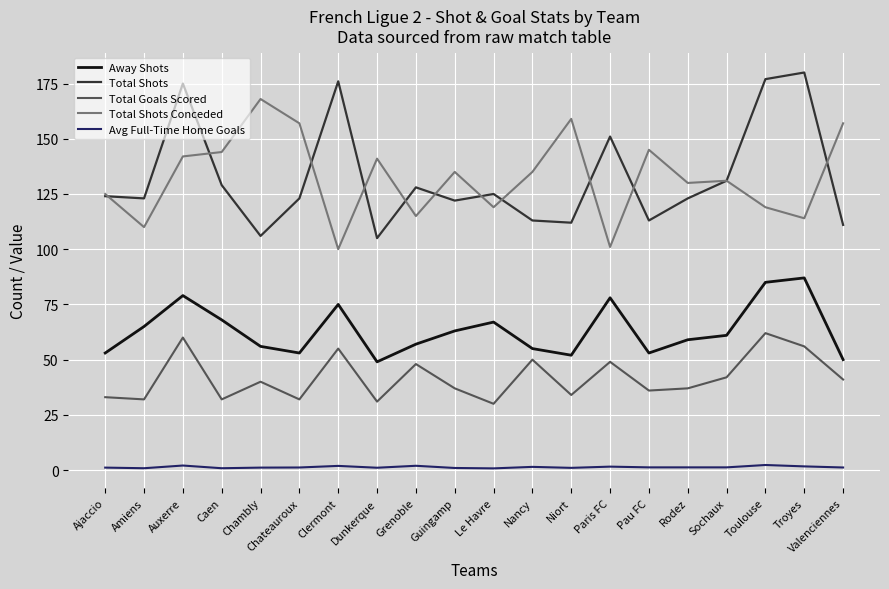

True or false: Total Goals Scored and Total Shots cross at least once.

False